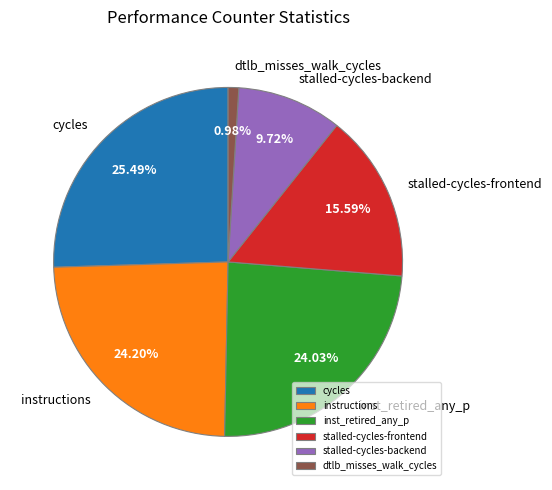

To the nearest percent, what is the difference between the largest and smallest slice percentages?

25%